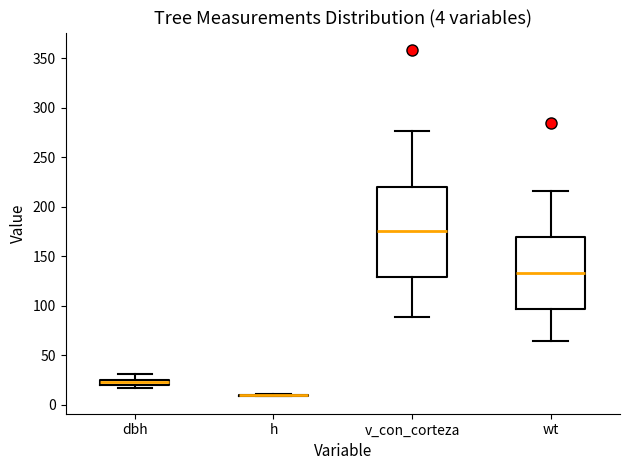

Which box is the tallest, from its lower edge to its upper edge?

v_con_corteza